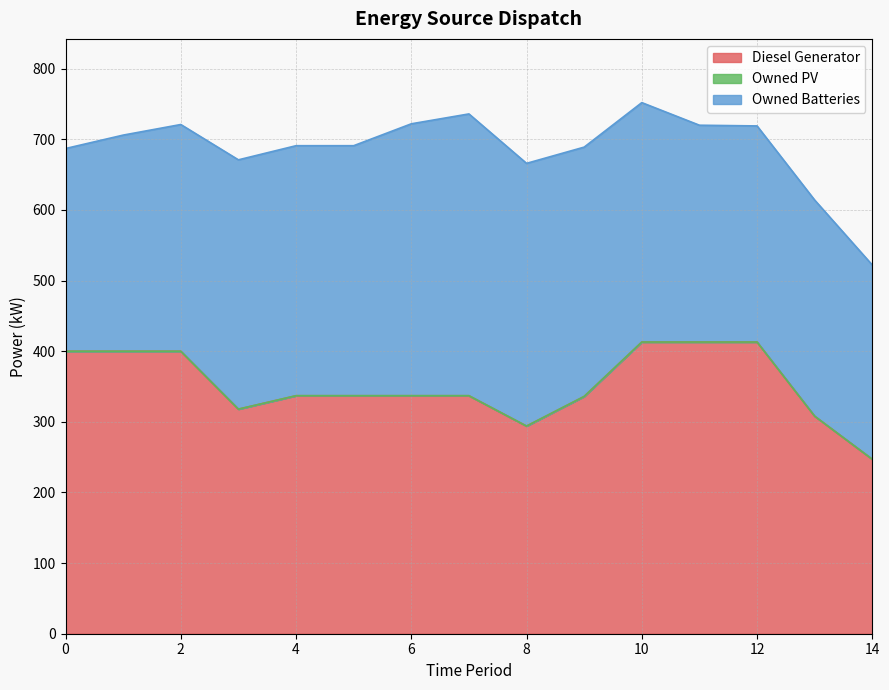

Which series has the largest total across all categories?

Diesel Generator